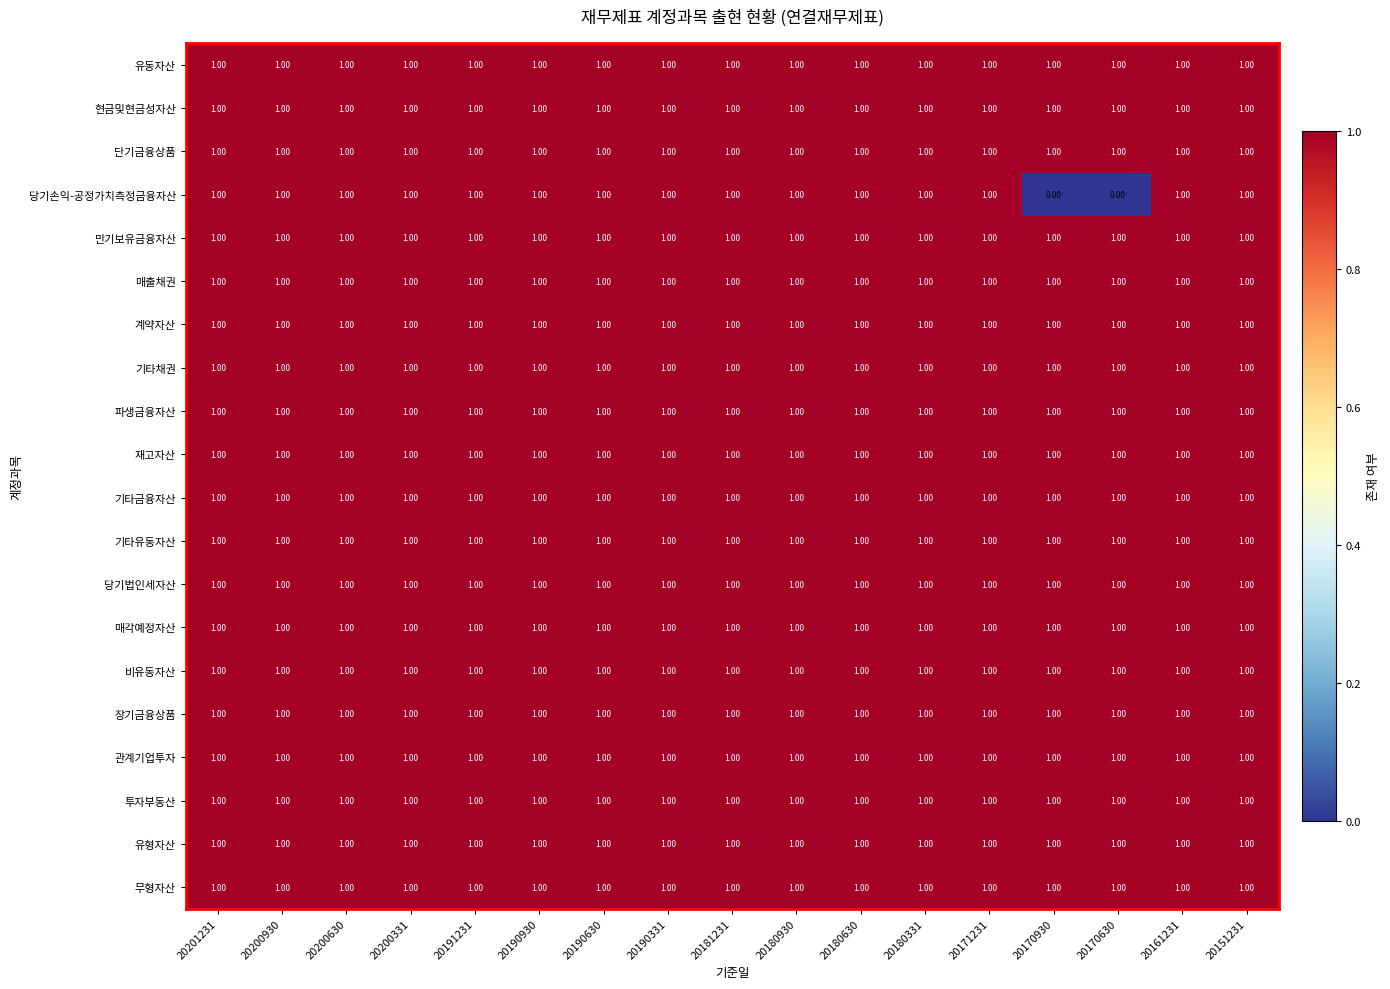

Which series has the largest range (max minus min)?

당기손익-공정가치측정금융자산